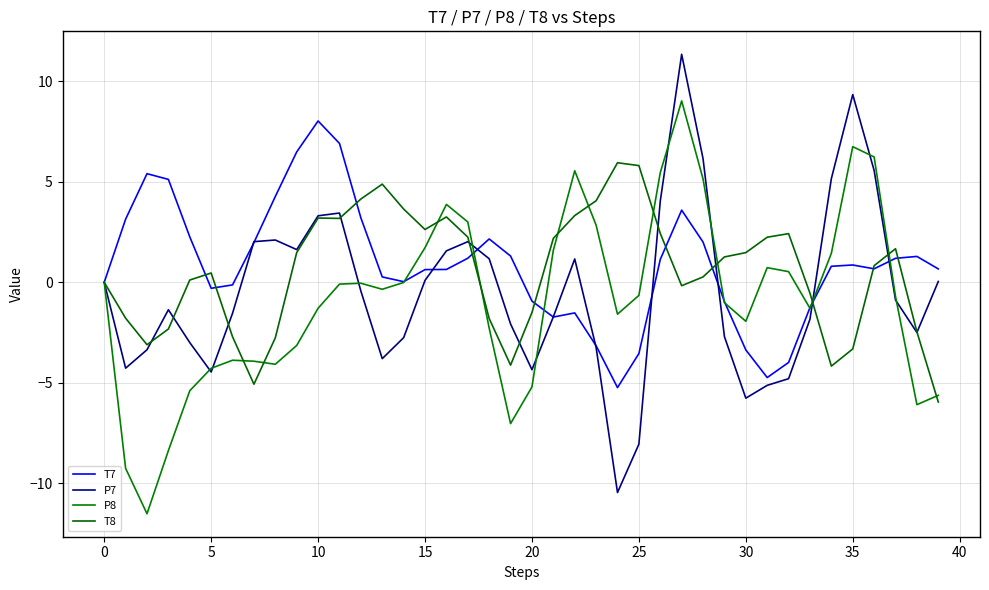

How many intersections are there between T8 and T7?

11